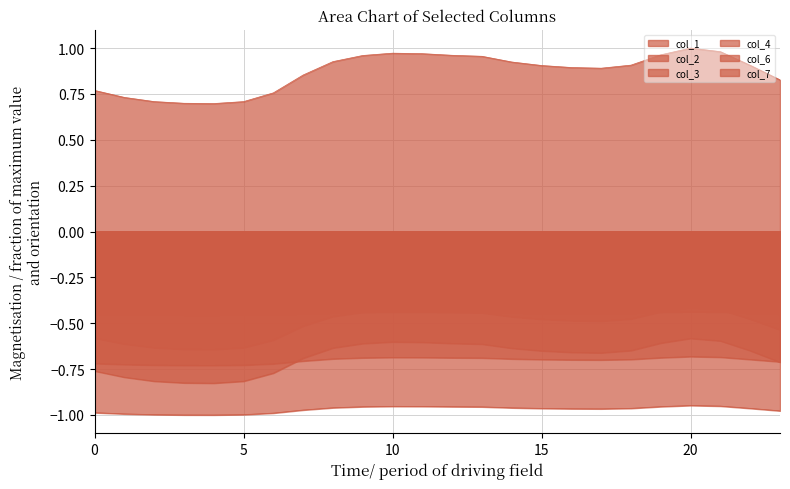

Reading left to right, transcribe all the data shown in this chart.

col_1: -0.6	-0.6	-0.6	-0.6	-0.6	-0.6	-0.6	-0.5	-0.5	-0.4	-0.4	-0.4	-0.4	-0.4	-0.5	-0.5	-0.5	-0.5	-0.5	-0.4	-0.4	-0.4	-0.5	-0.5
col_2: -0.8	-0.8	-0.8	-0.8	-0.8	-0.8	-0.8	-0.7	-0.6	-0.6	-0.6	-0.6	-0.6	-0.6	-0.6	-0.7	-0.7	-0.7	-0.6	-0.6	-0.6	-0.6	-0.6	-0.7
col_3: -1.0	-1.0	-1.0	-1.0	-1.0	-1.0	-1.0	-1.0	-1.0	-1.0	-1.0	-1.0	-1.0	-1.0	-1.0	-1.0	-1.0	-1.0	-1.0	-1.0	-0.9	-1.0	-1.0	-1.0
col_4: -0.7	-0.7	-0.7	-0.7	-0.7	-0.7	-0.7	-0.7	-0.7	-0.7	-0.7	-0.7	-0.7	-0.7	-0.7	-0.7	-0.7	-0.7	-0.7	-0.7	-0.7	-0.7	-0.7	-0.7
col_6: 0.8	0.7	0.7	0.7	0.7	0.7	0.8	0.9	0.9	1.0	1.0	1.0	1.0	1.0	0.9	0.9	0.9	0.9	0.9	1.0	1.0	1.0	0.9	0.8
col_7: -0.5	-0.5	-0.5	-0.5	-0.5	-0.5	-0.5	-0.4	-0.4	-0.4	-0.4	-0.4	-0.4	-0.4	-0.4	-0.4	-0.4	-0.4	-0.4	-0.4	-0.4	-0.4	-0.4	-0.4